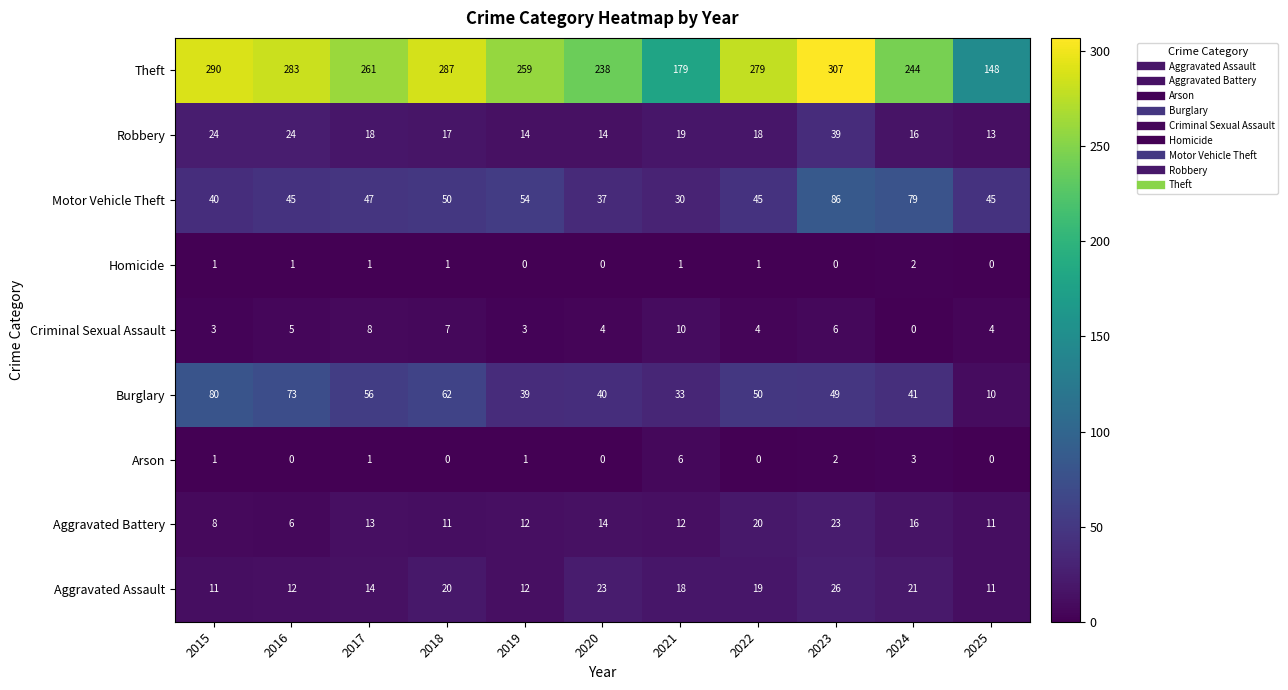

Read the Aggravated Battery value at 2022.

20